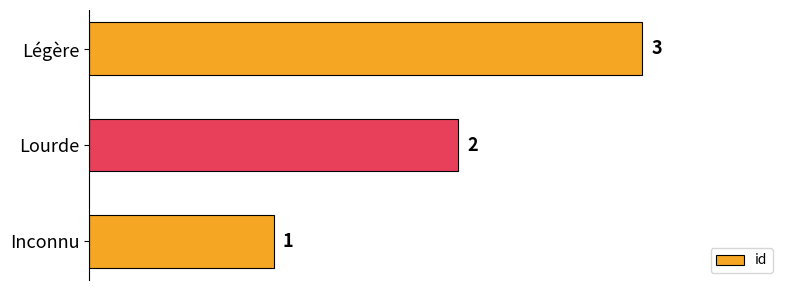

Count the number of categories in the chart.

3